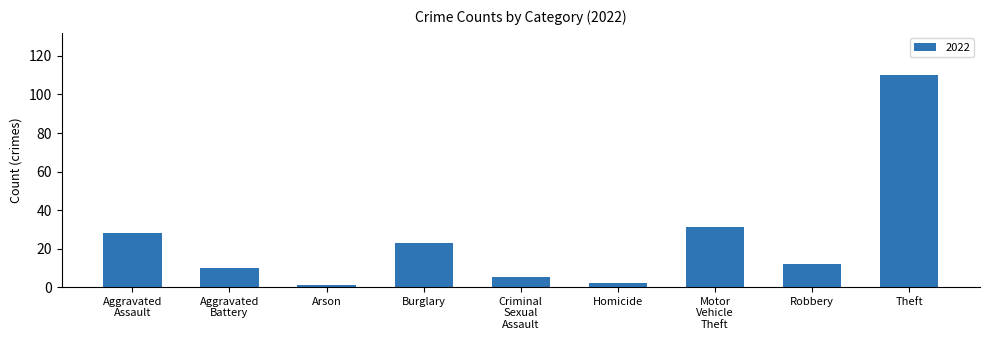

How many data points does each series have?

9